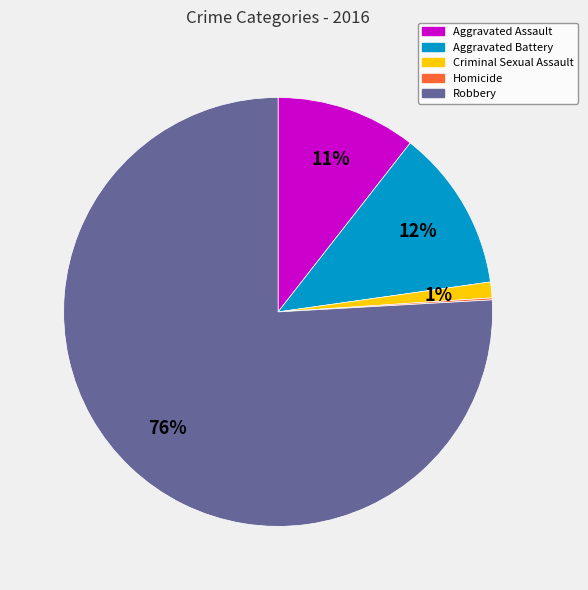

Do Aggravated Assault and Criminal Sexual Assault together represent more than half of the pie?

No